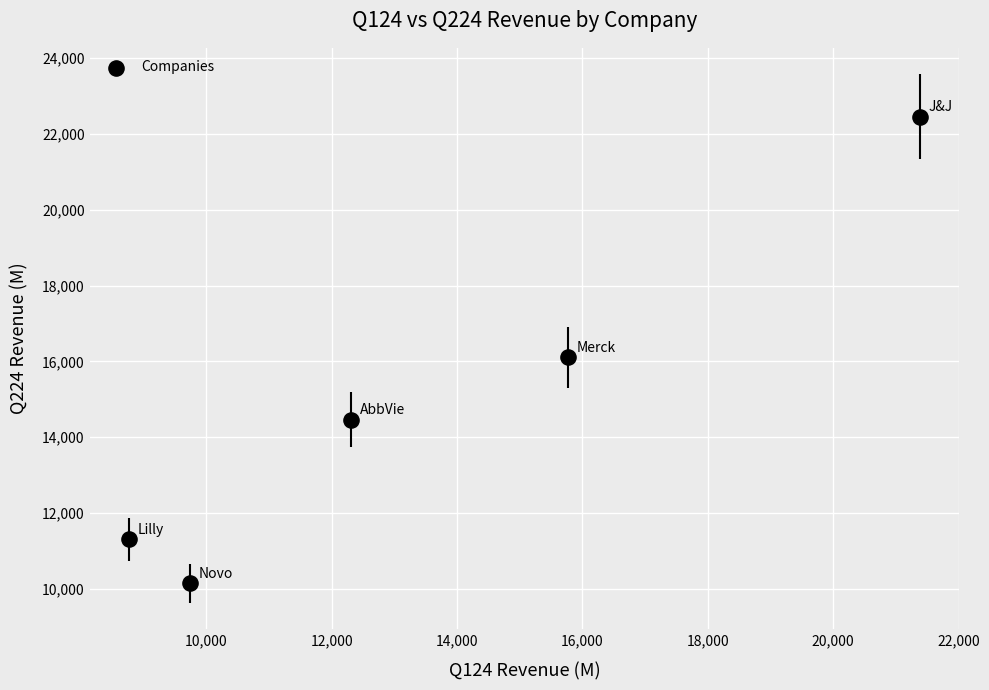

What Y value in the scatter plot is closest to 16298?

16112.0